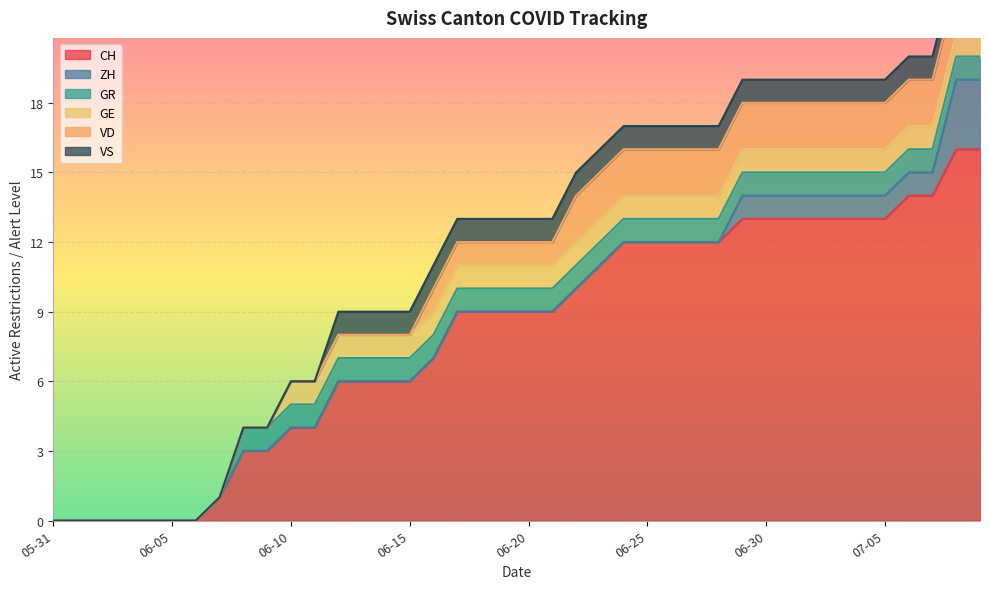

What is the greatest value displayed?

16